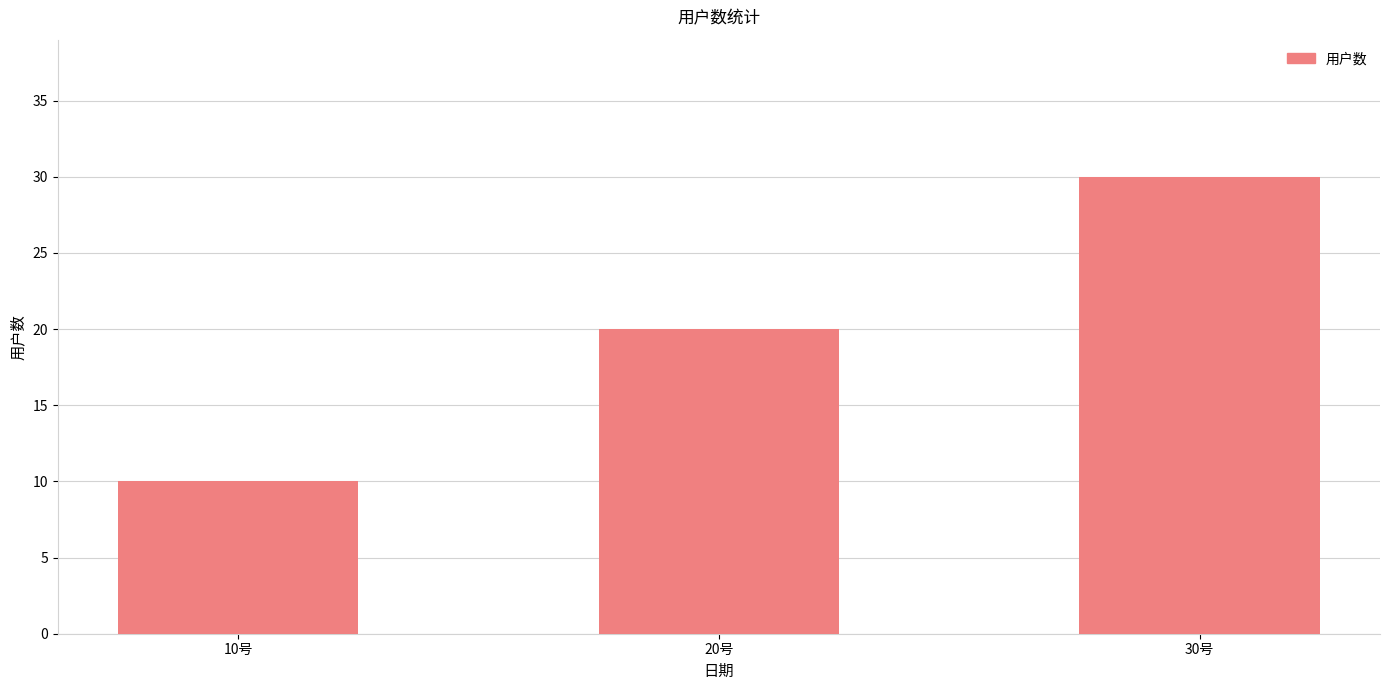

What position from the left is 10号?

1